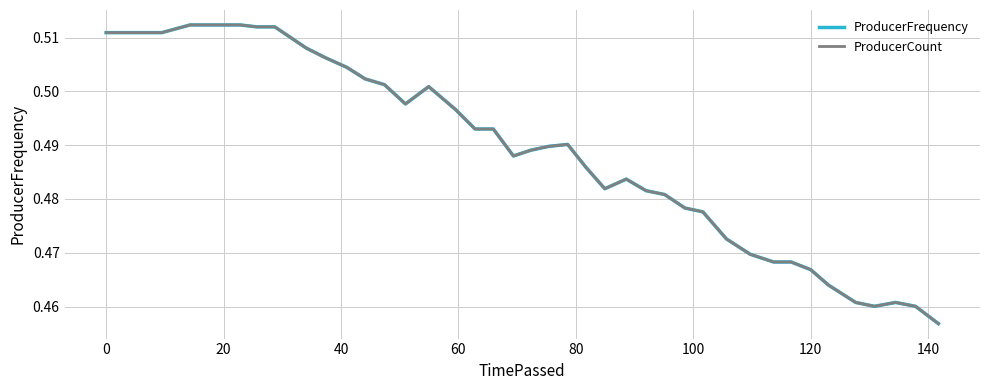

What are all the series names shown in the legend?

ProducerFrequency, ProducerCount